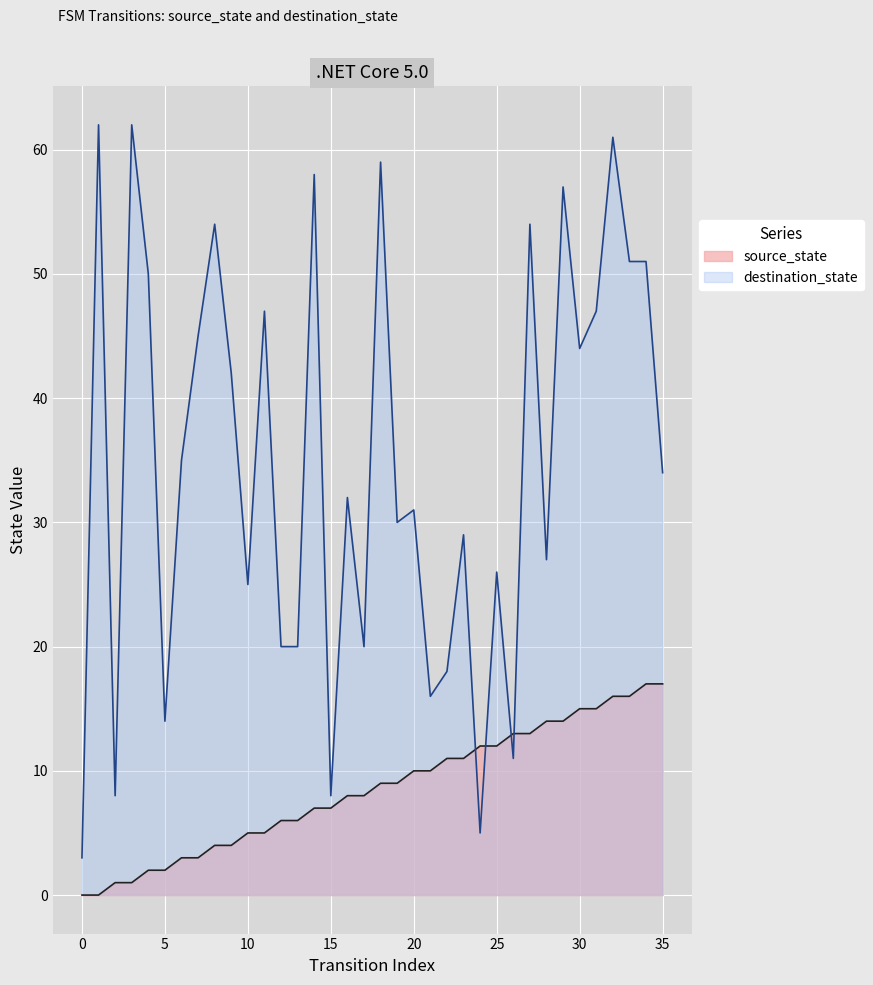

What are all the series names shown in the legend?

source_state, destination_state